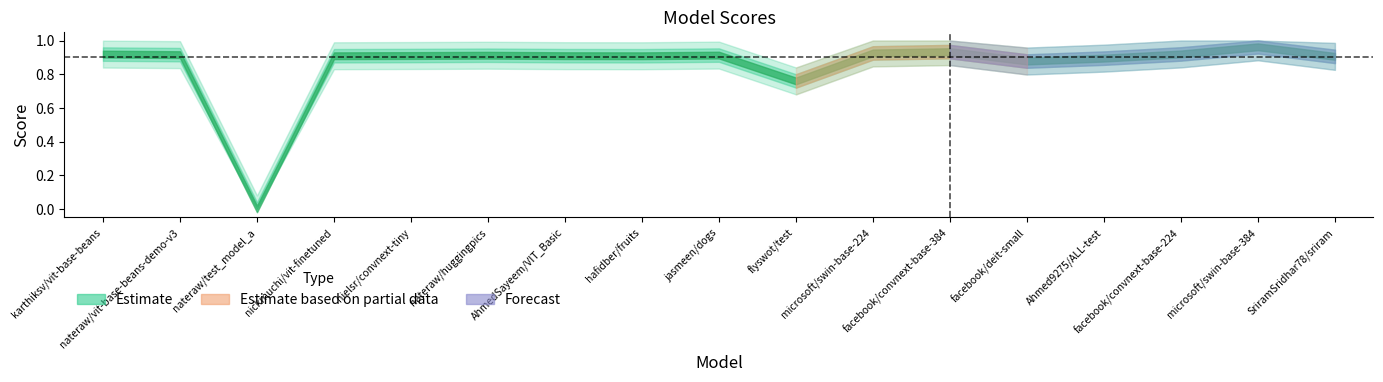

At which category does the chart reach its peak across all series?

microsoft/swin-base-384